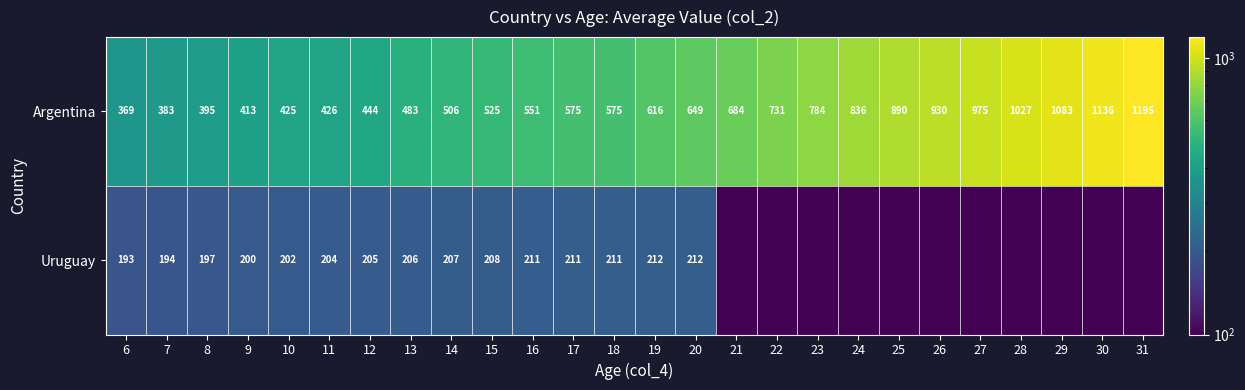

What is the average value of the Argentina series?

677.2